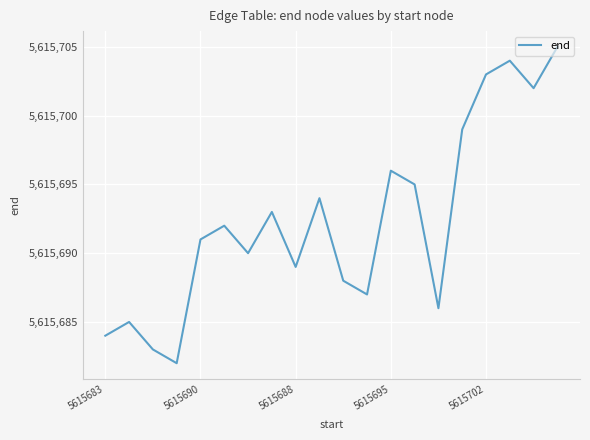

What is the smallest value displayed?

5615682